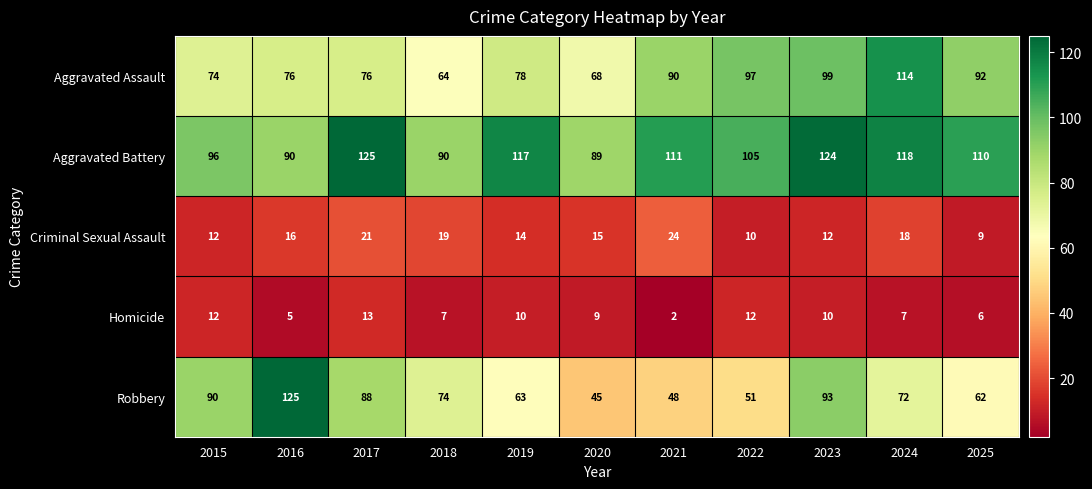

At which category does the chart reach its minimum across all series?

2021